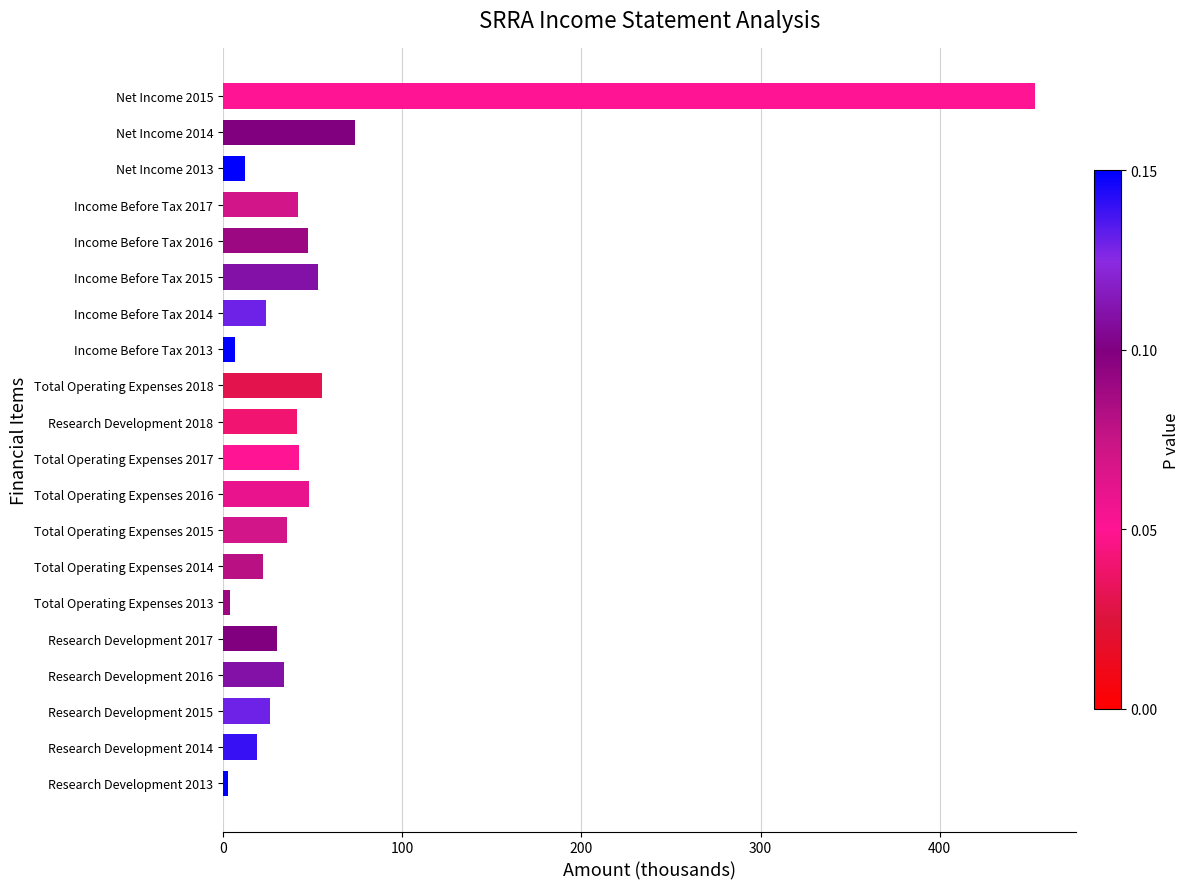

What is the sum of all values?

1074.9